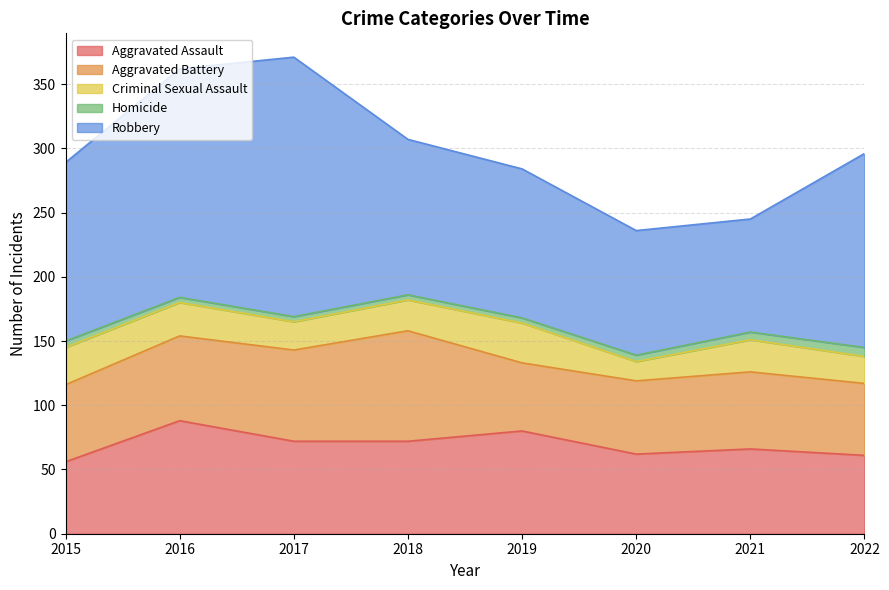

Which series changed the most between 2019 and 2022?

Robbery